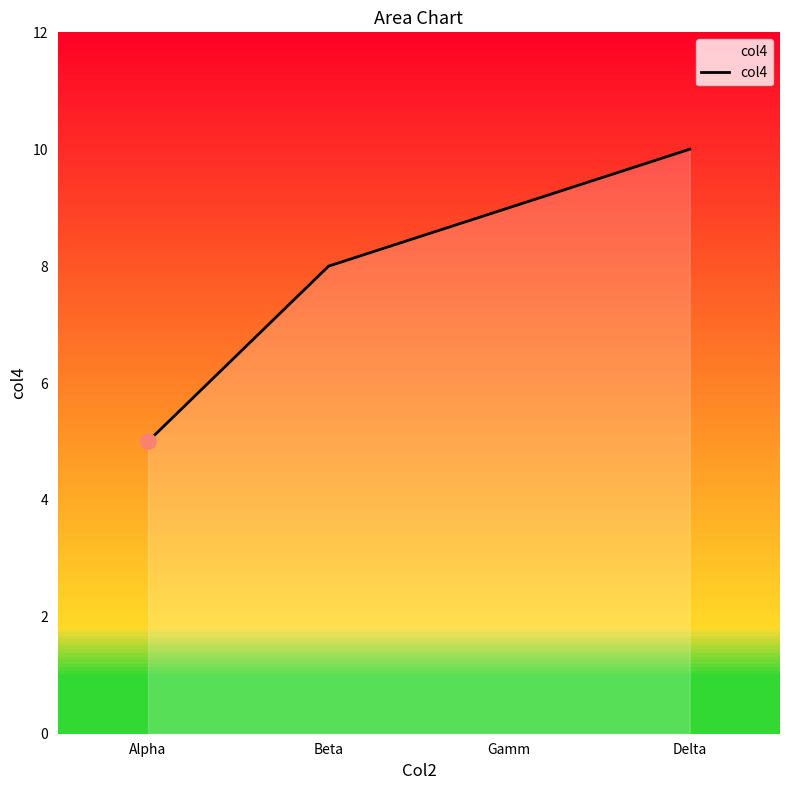

What is the change in value from Alpha to Delta?

+5